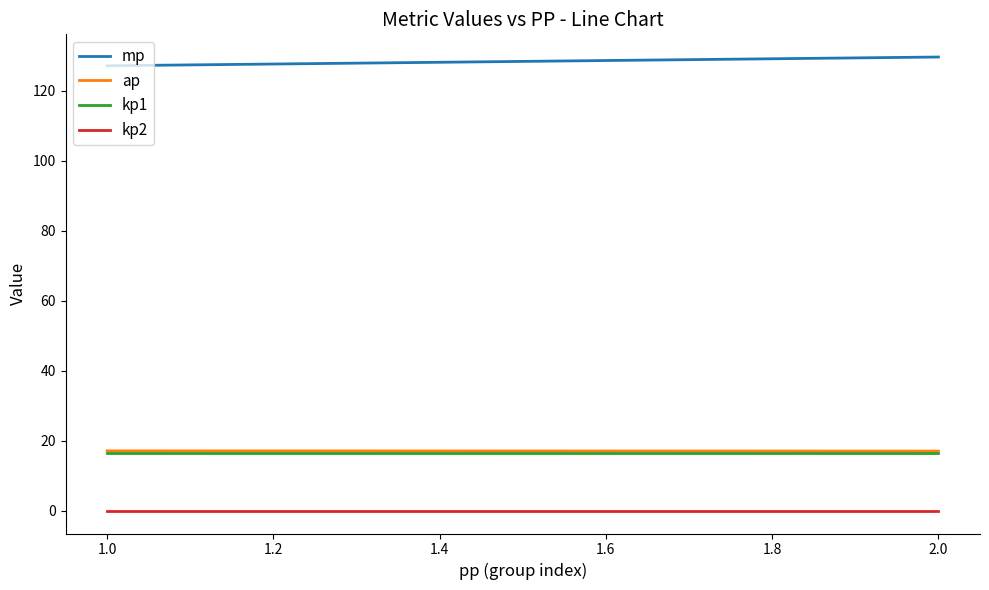

True or false: kp1 has a value of 10.2 at 1.0.

False